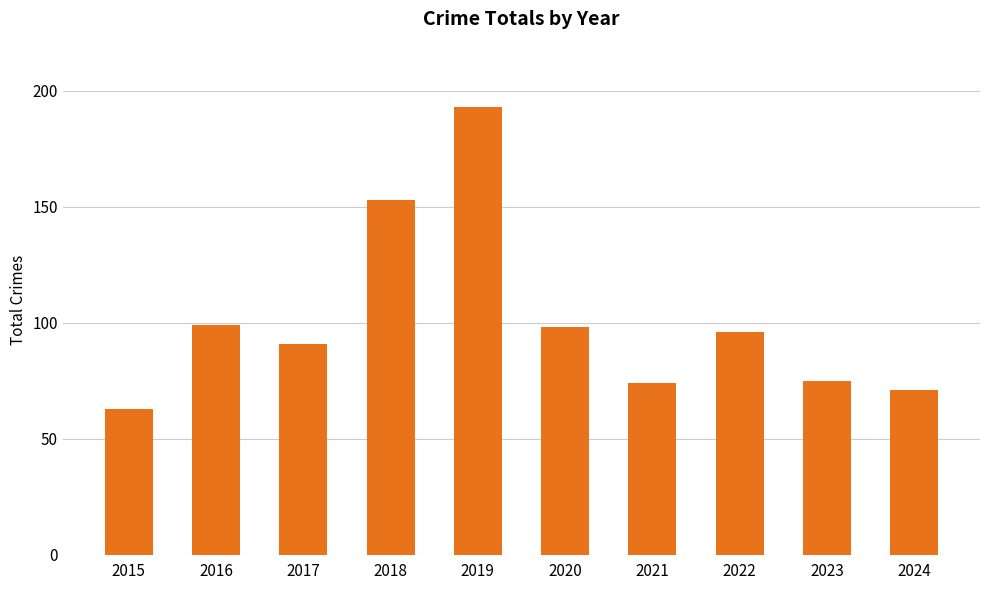

What is the average value?

101